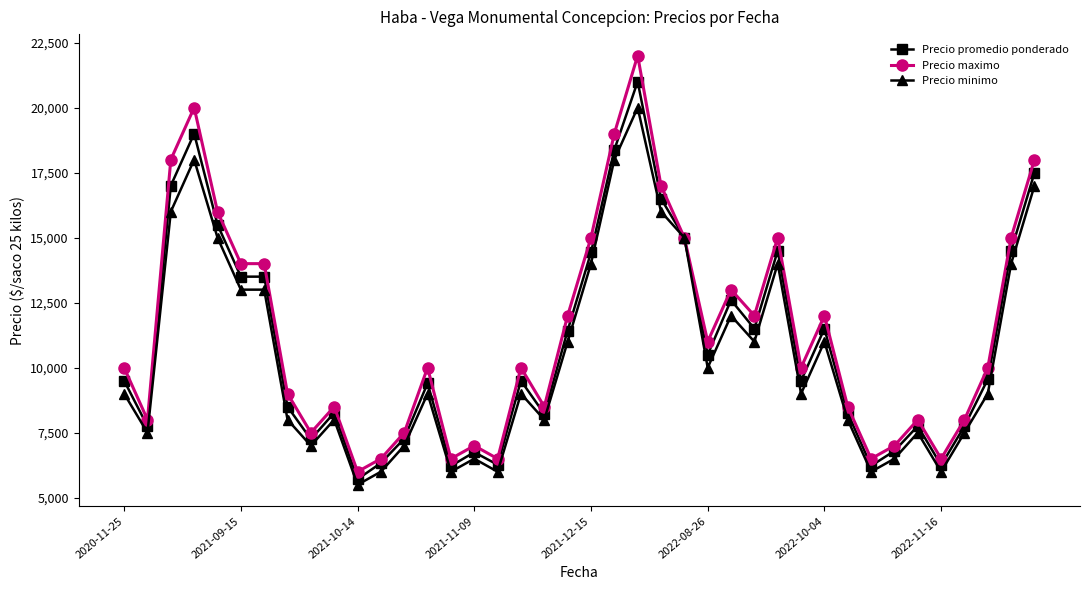

What is the value of the Precio promedio ponderado point at the 34th from the left?

6800